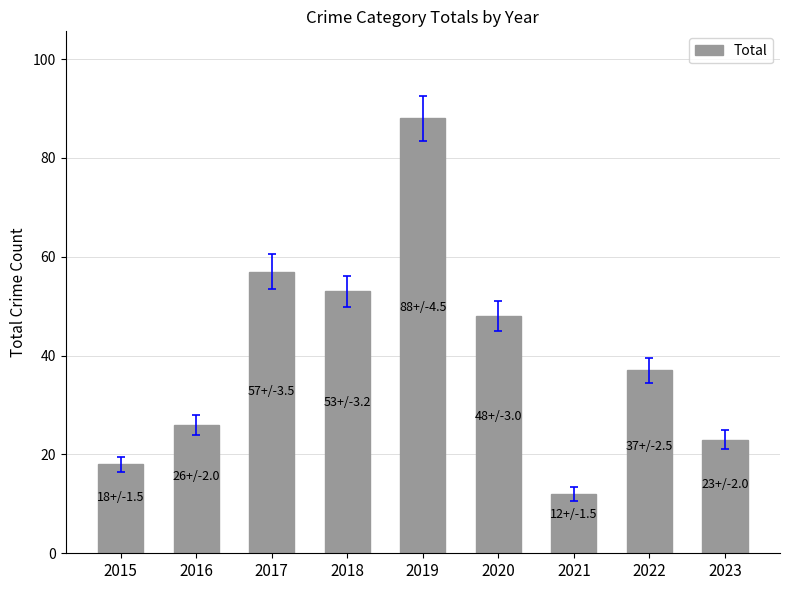

Reading right to left, what are all the values shown in this chart?

2023=23	2022=37	2021=12	2020=48	2019=88	2018=53	2017=57	2016=26	2015=18